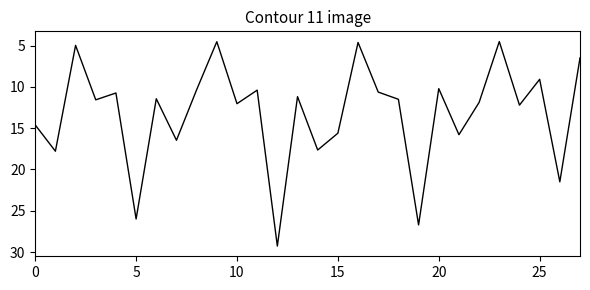

What is the difference between the maximum and minimum values?

24.8